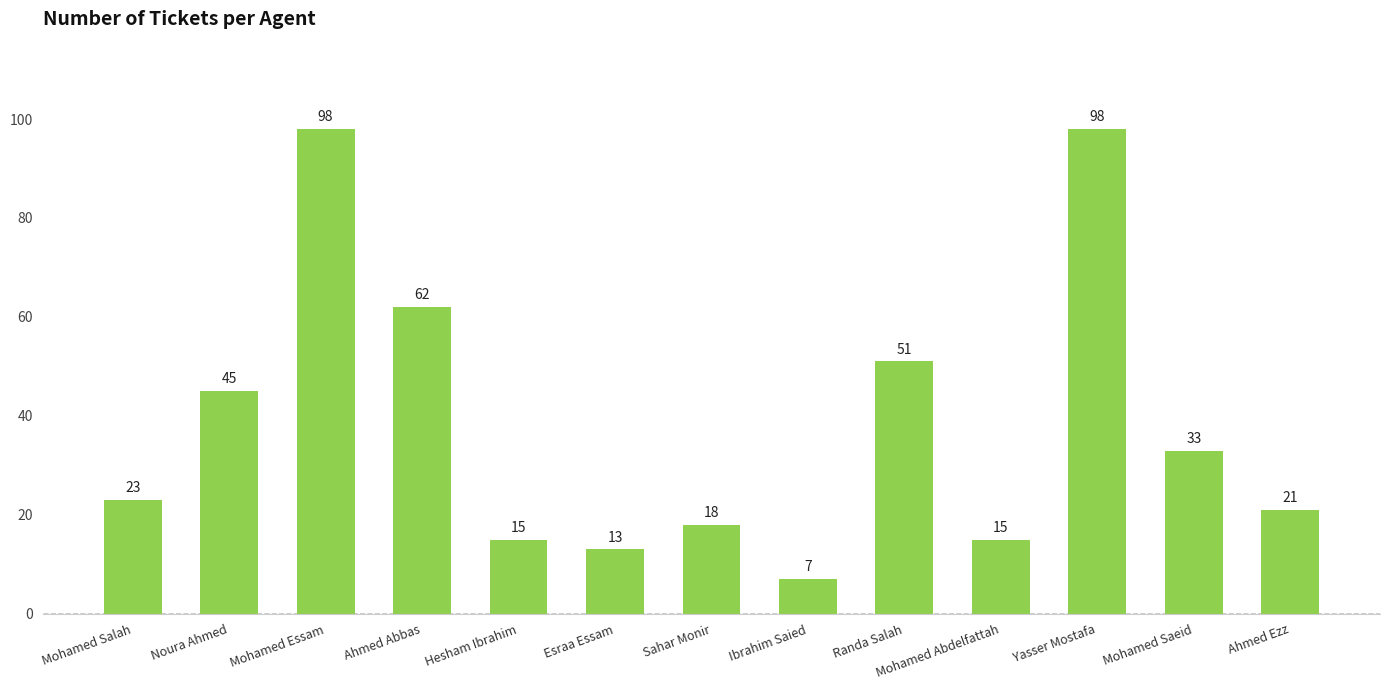

What is the ratio of the value at Randa Salah to the value at Mohamed Essam?

0.5